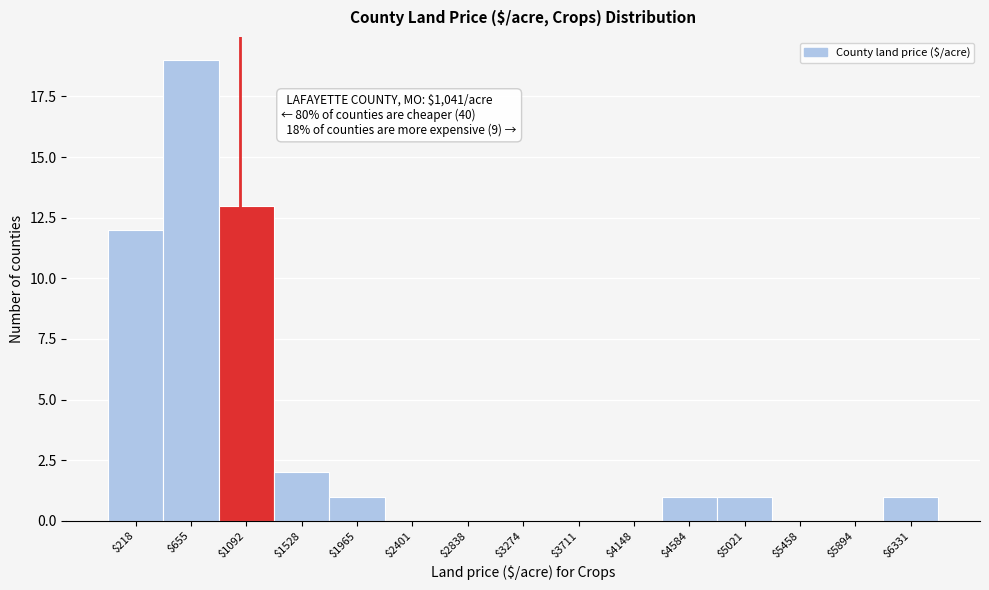

Over which range of the x-axis is the bar tallest?

450 to 850